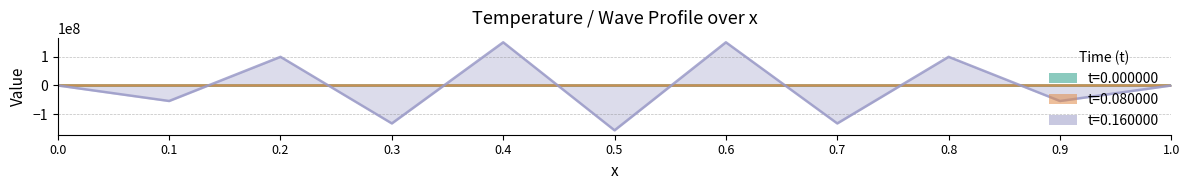

At which category does t=0.080000 reach its first local valley?

0.1